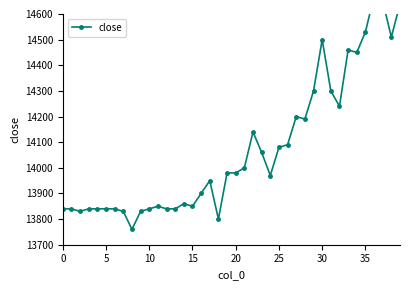

Is it true that the value at 35 is 14530?

True